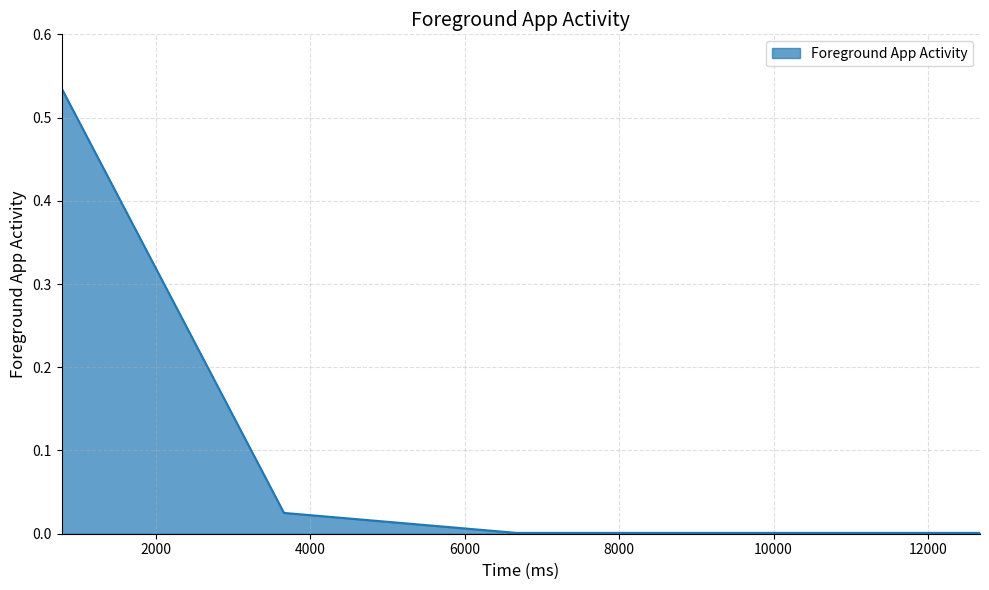

What is the sum of all values?

0.6